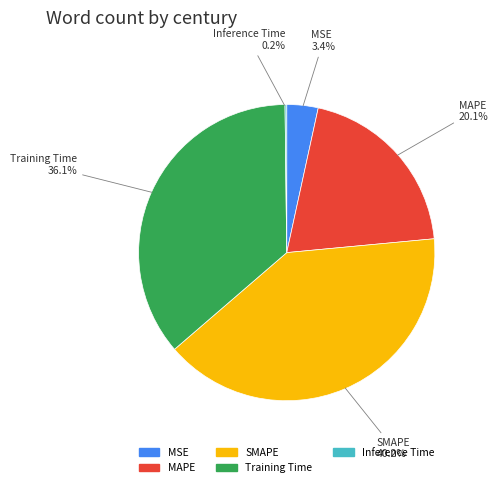

Is MAPE the majority of the pie?

No